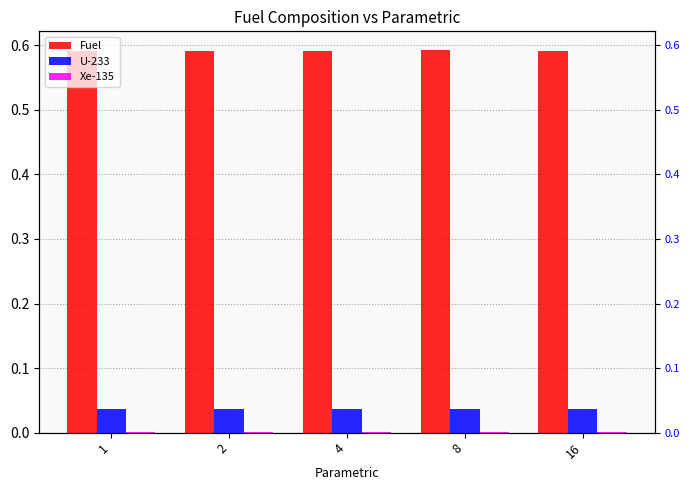

Reading left to right, transcribe all the data shown in this chart.

Fuel: 1=0.6	2=0.6	4=0.6	8=0.6	16=0.6
U-233: 1=0.0	2=0.0	4=0.0	8=0.0	16=0.0
Xe-135: 1=0.0	2=0.0	4=0.0	8=0.0	16=0.0